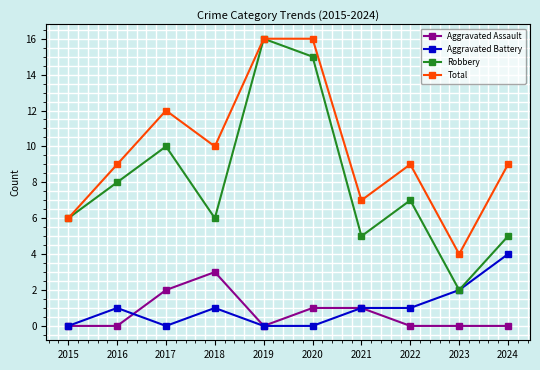

What is the highest value of the Robbery series?

16